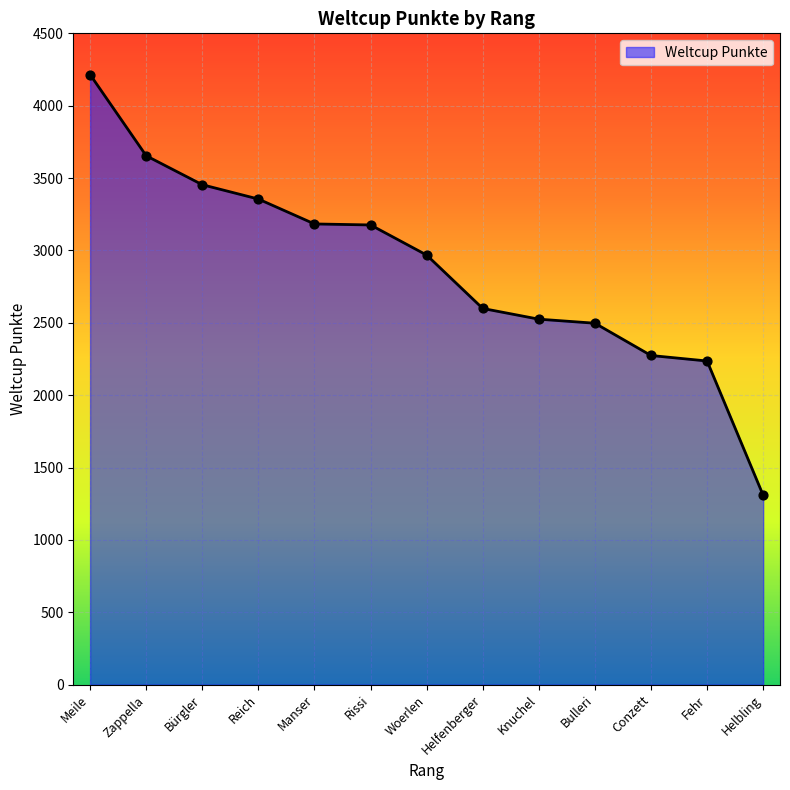

What is the ratio of the value at Helfenberger to the value at Manser?

0.8